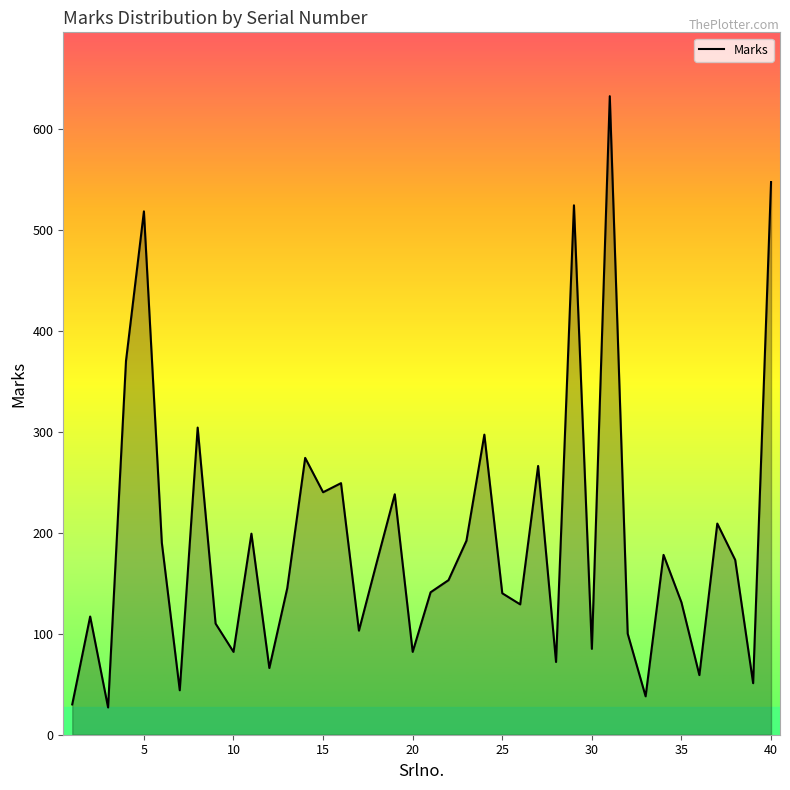

What is the minimum value shown in the chart?

27